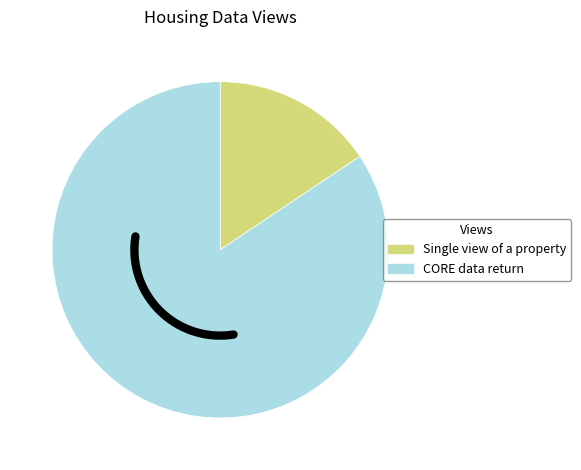

To the nearest percent, what is the average slice percentage?

50%